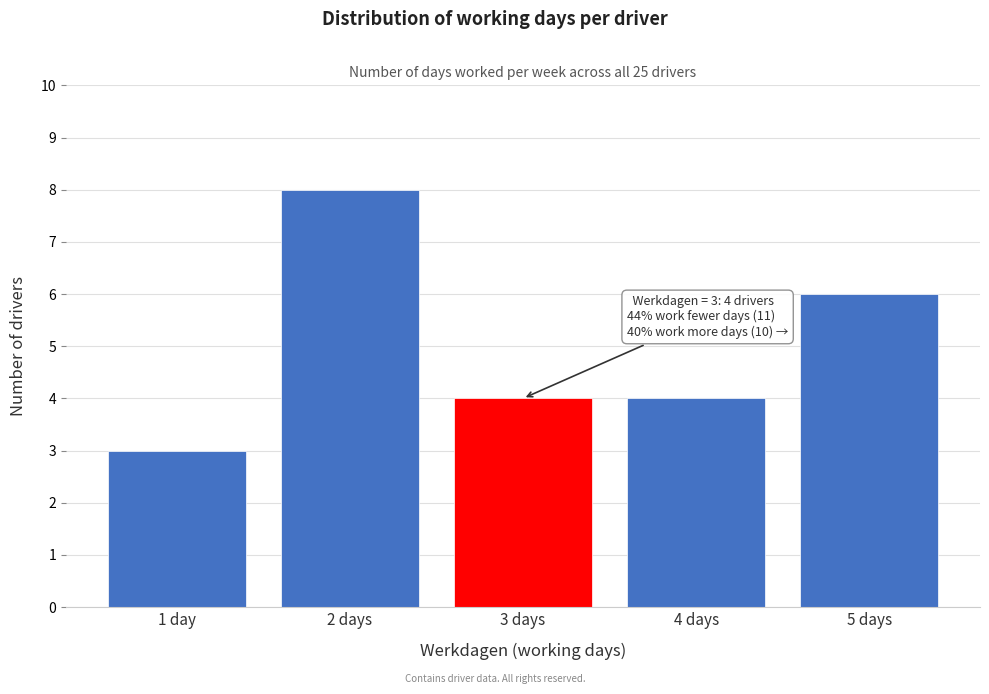

Reading left to right, what are all the values shown in this chart?

3	8	4	4	6